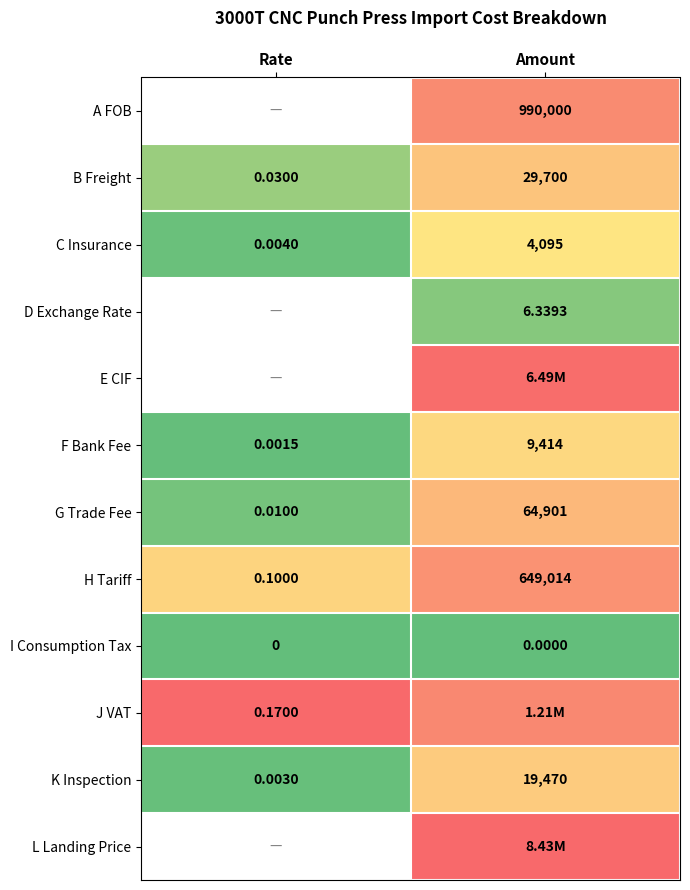

List the labels in order of C Insurance value, largest first.

Amount, Rate